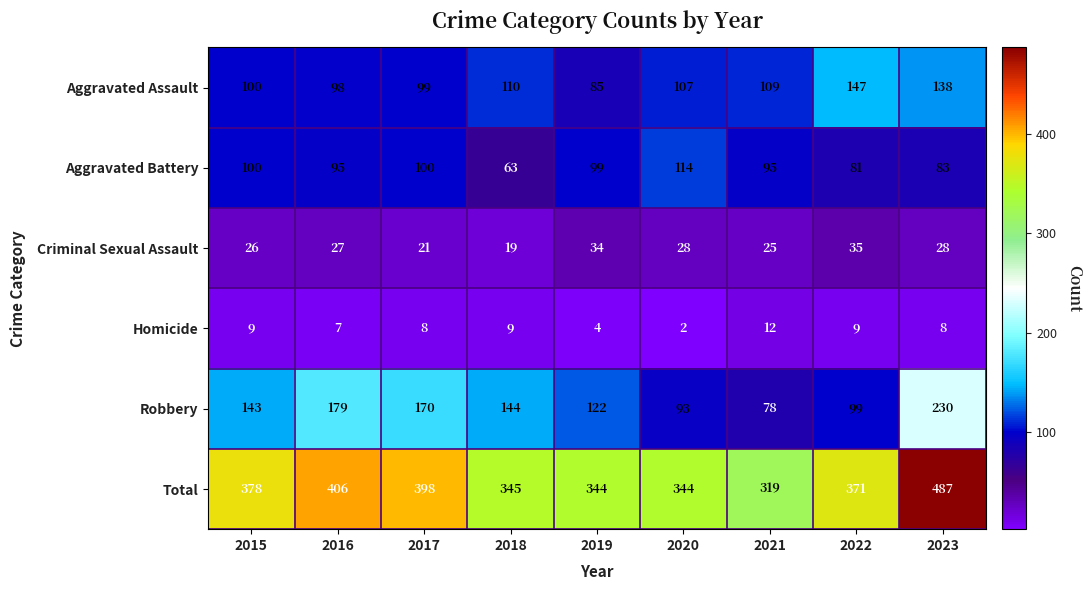

What is the sum of all Aggravated Battery values?

830